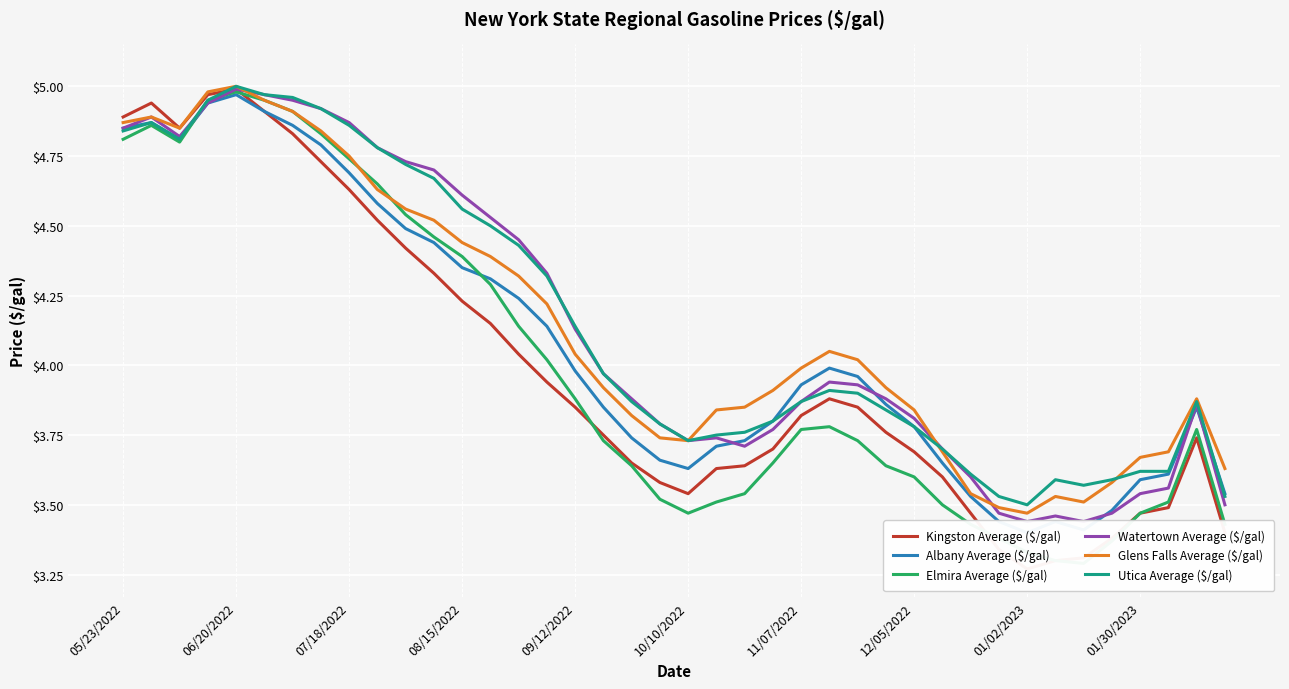

What is the spread (max minus min) of values at 09/12/2022?

0.3